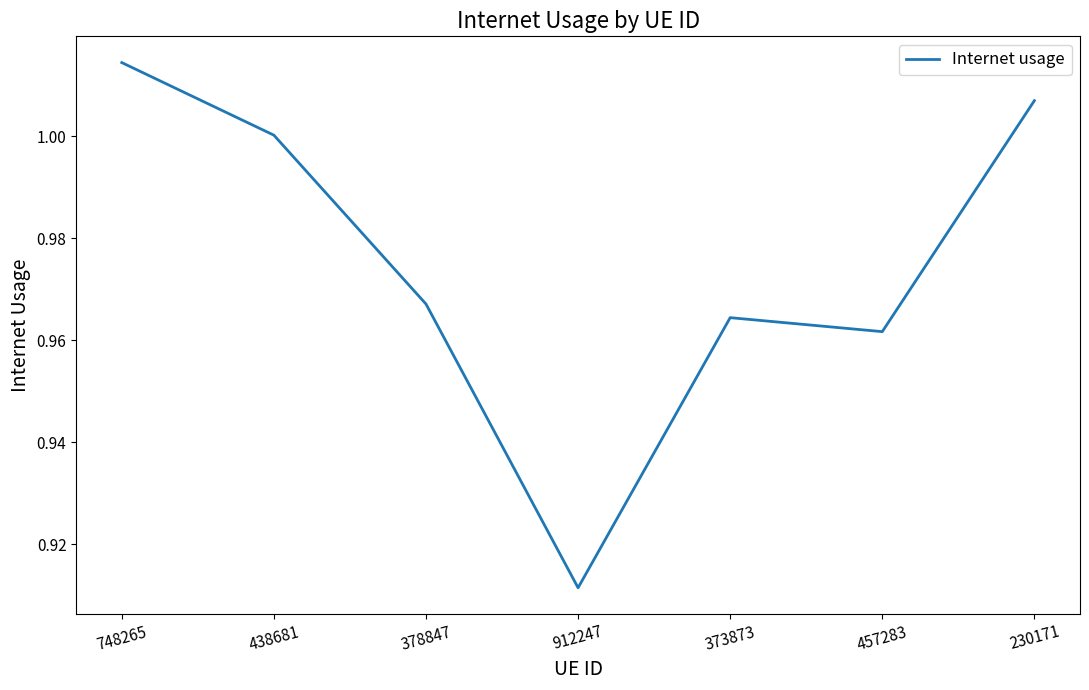

True or false: there are more than 1 points higher than both neighbors.

False